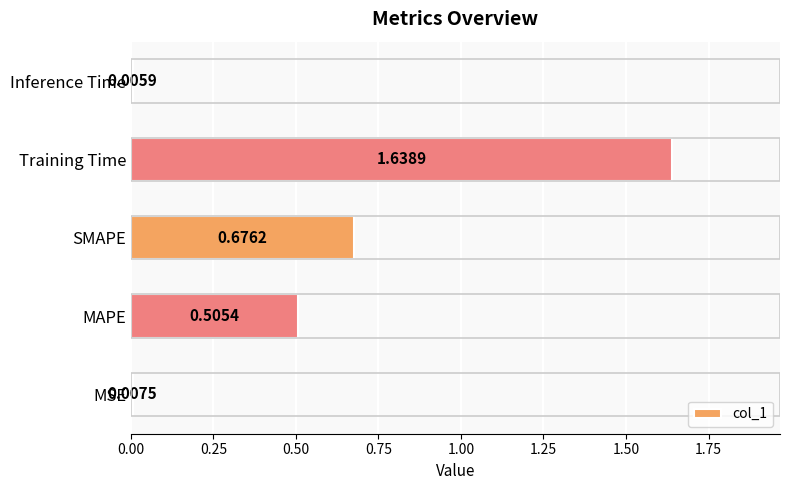

What is the change in value from MSE to MAPE?

+0.5